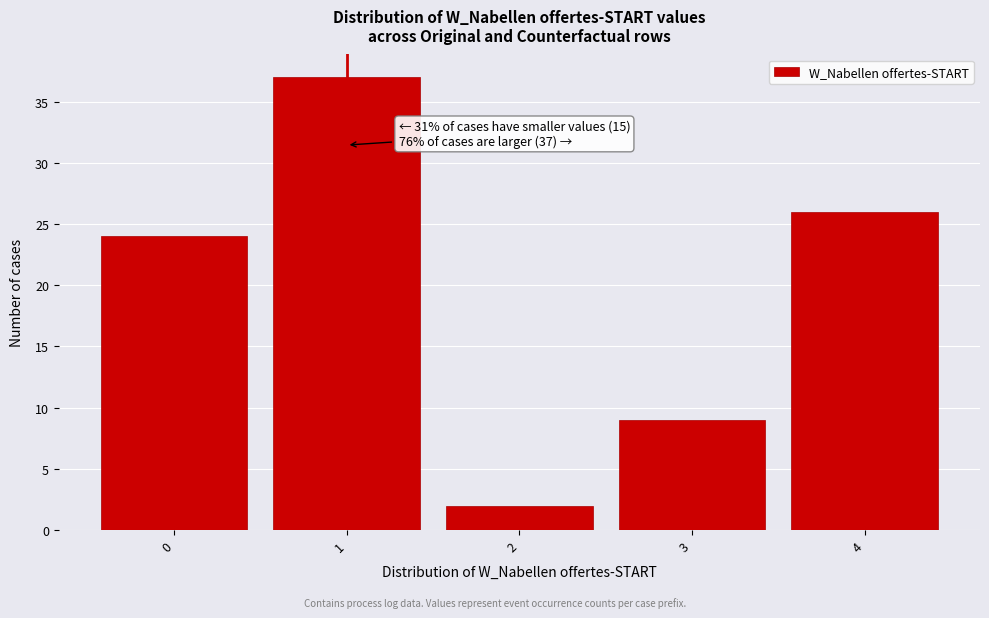

Which range on the x-axis has the tallest bar?

0.5 to 1.5